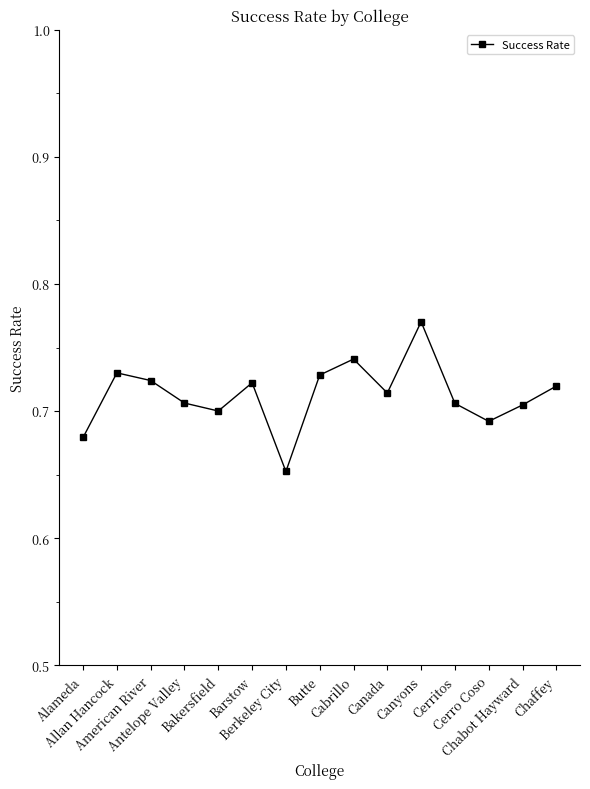

What is the label of the 15th point from the right?

Alameda